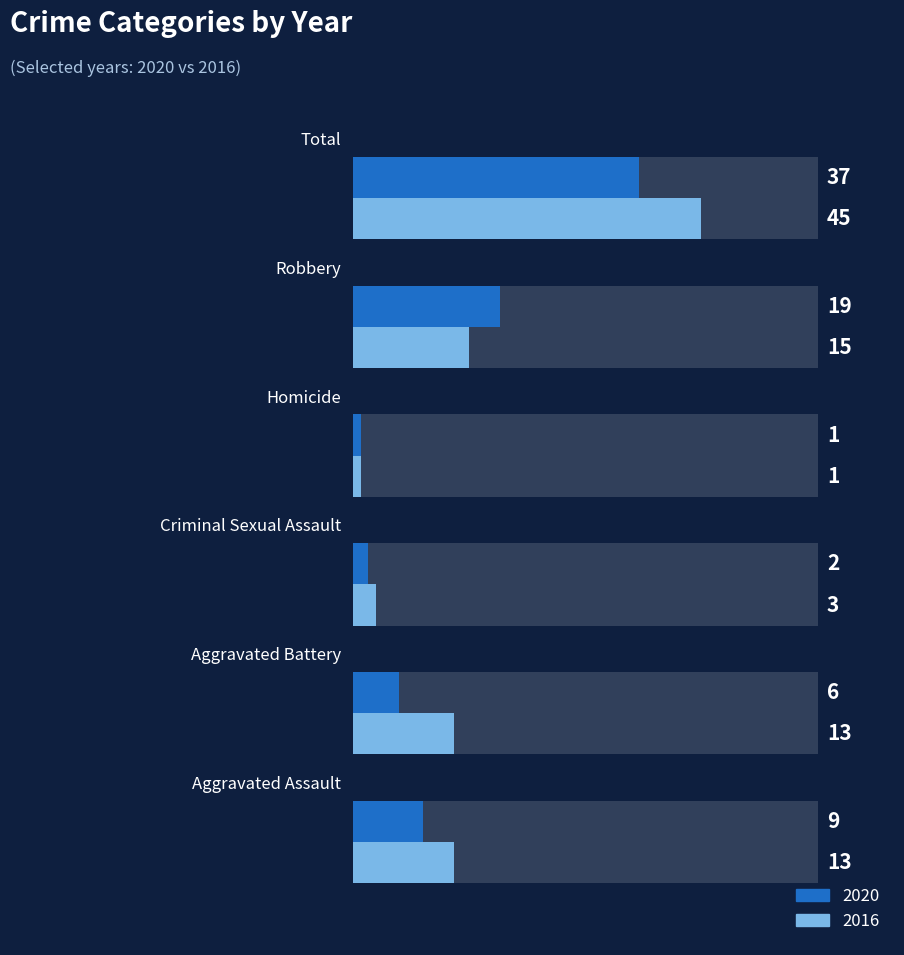

What is the difference between the second highest and minimum values in the 2016 series?

14